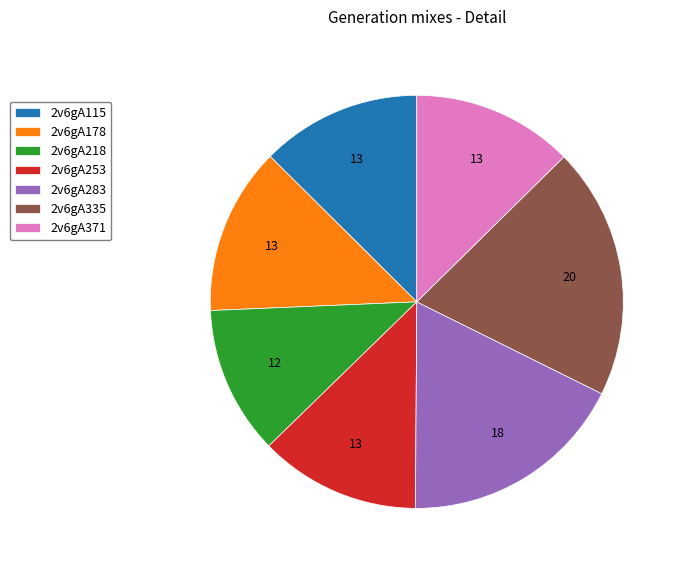

Between 2v6gA283 and 2v6gA115, which is larger?

2v6gA283